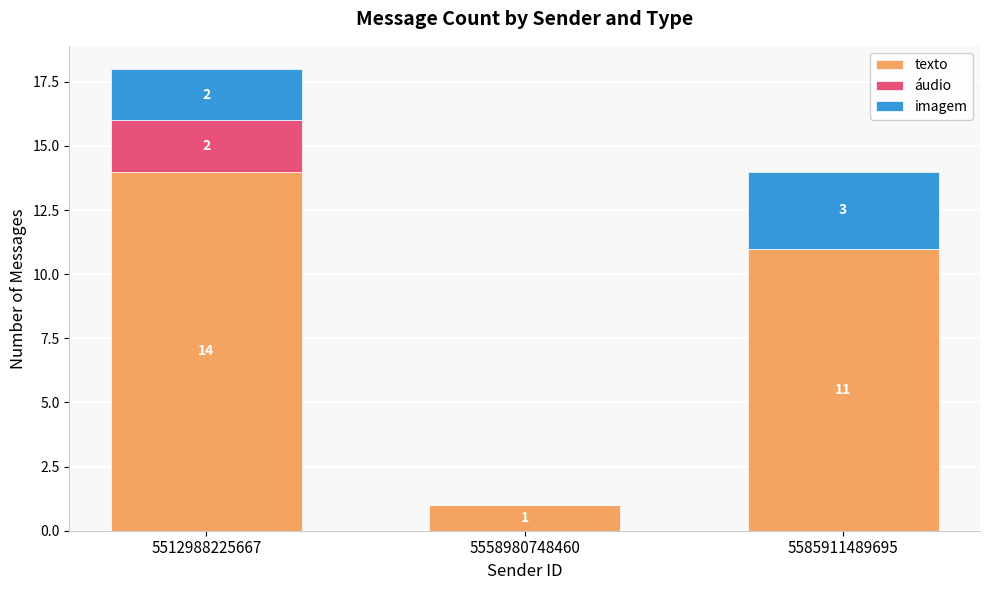

At which label does texto reach its peak?

5512988225667